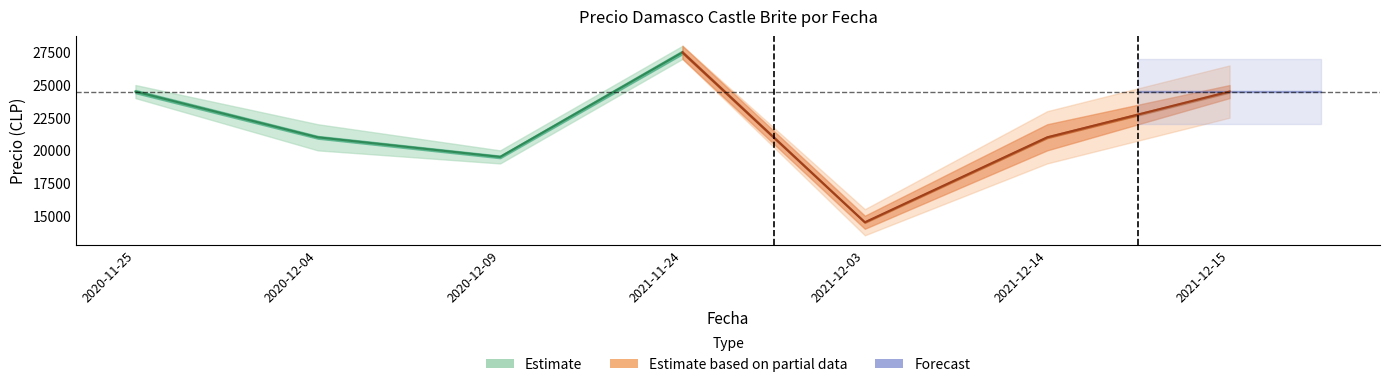

Reading right to left, what are all the values shown in this chart?

Precio minimo: 24000	20000	14000	27000	19000	20000	24000
Precio maximo: 25000	22000	15000	28000	20000	22000	25000
Precio promedio ponderado: 24500	21000	14500	27500	19500	21000	24500